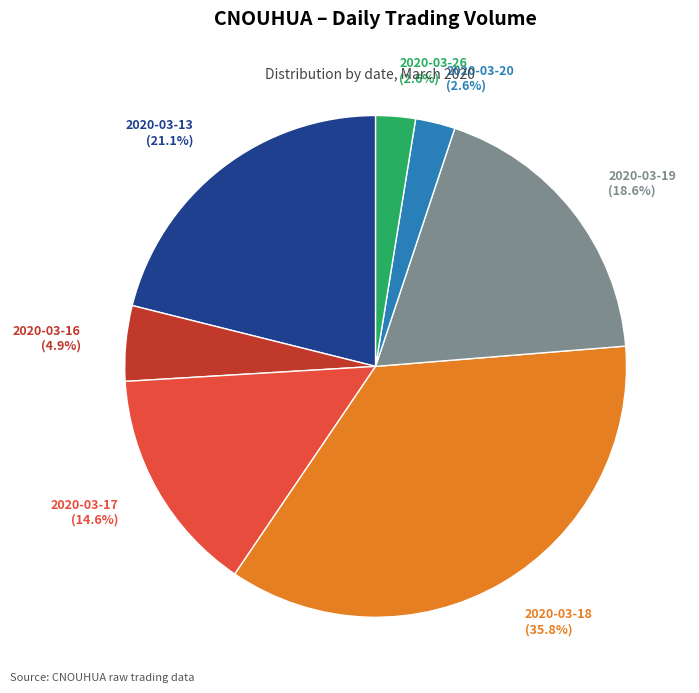

To the nearest percent, what percentage of the pie is 2020-03-26?

3%